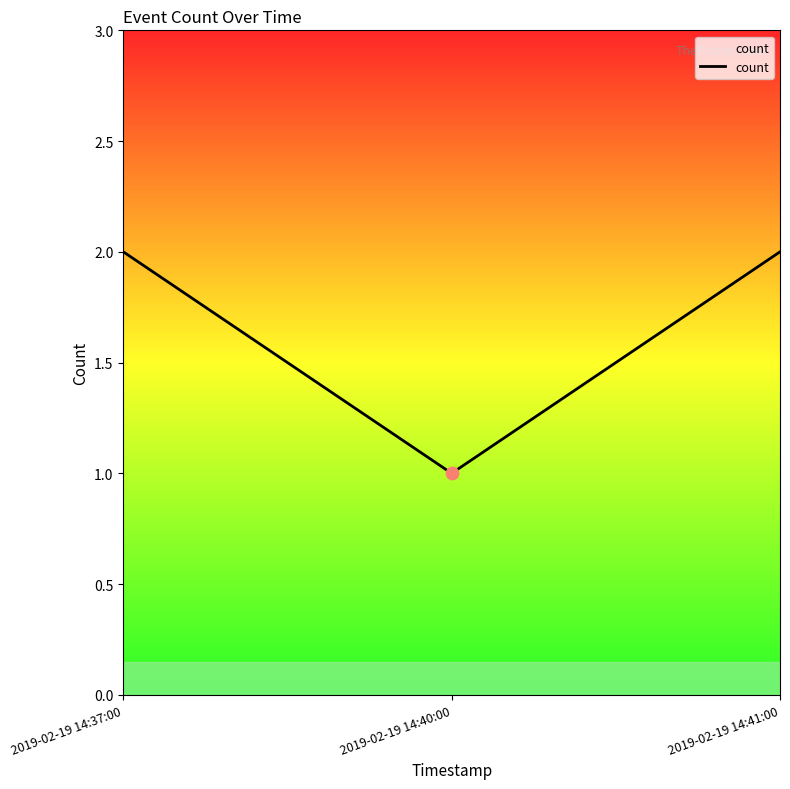

Approximately how many times larger is the value at 2019-02-19 14:40:00 compared to 2019-02-19 14:41:00?

0.5